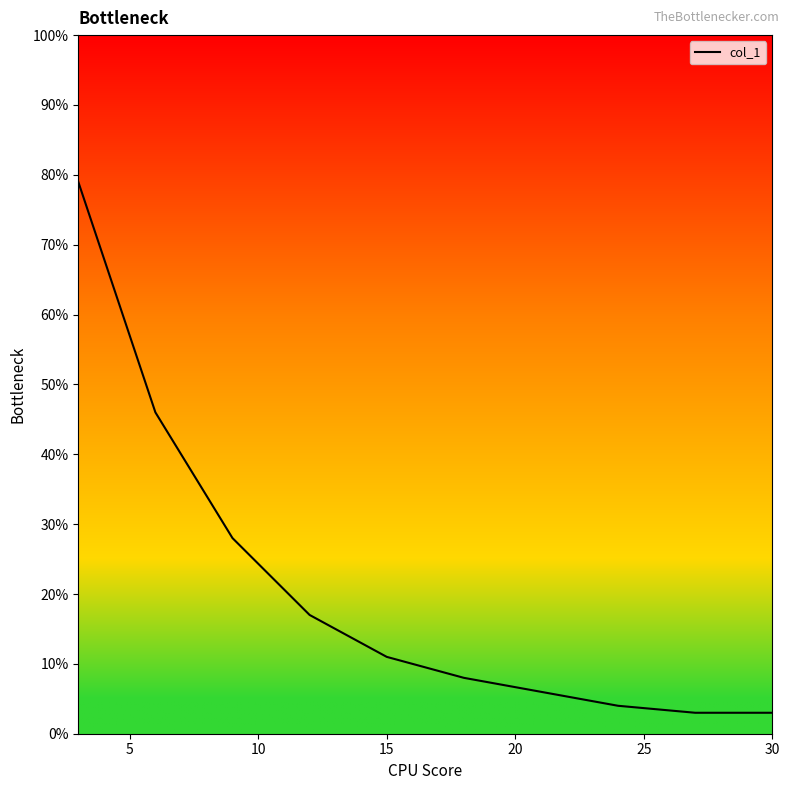

Does the chart have visible grid lines?

No